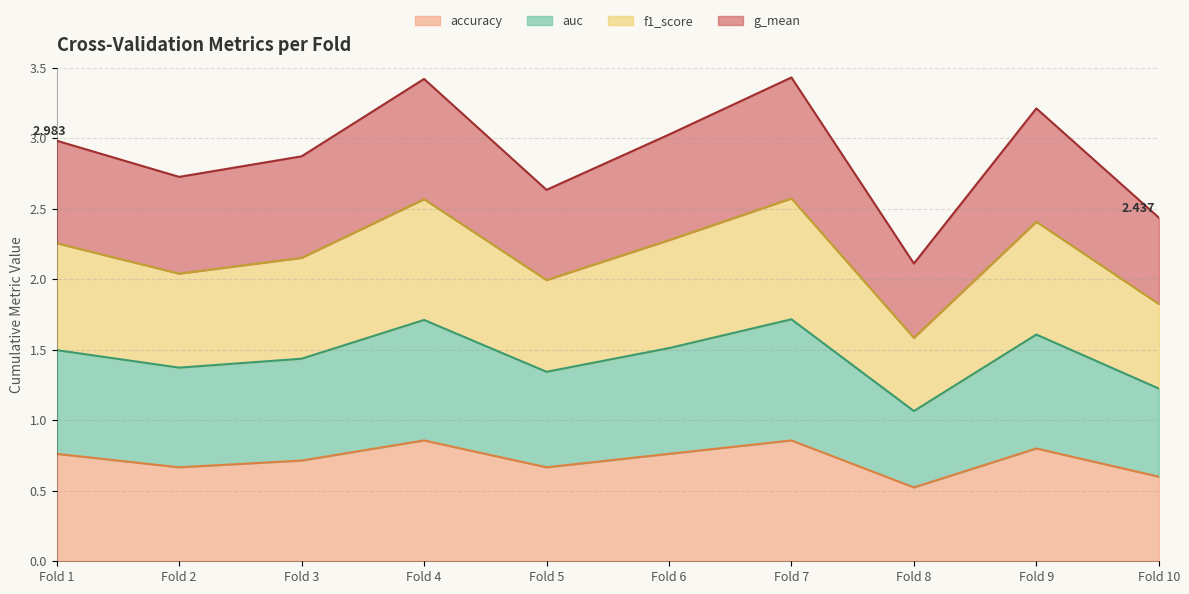

Which series changed the most between Fold 3 and Fold 7?

g_mean